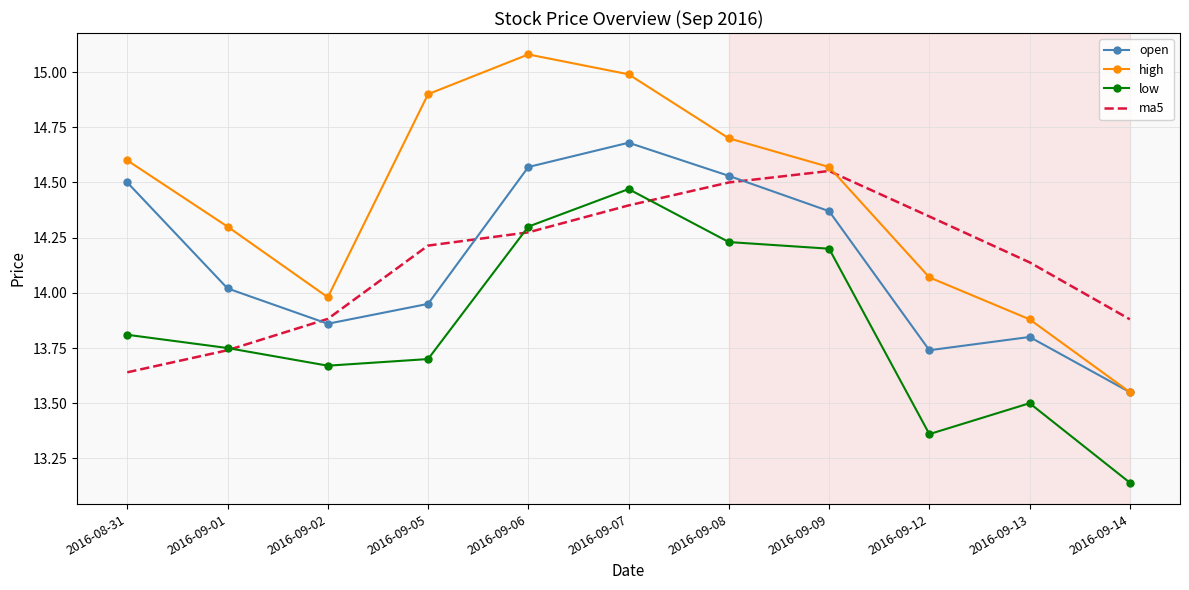

True or false: low and high intersect in this chart.

False